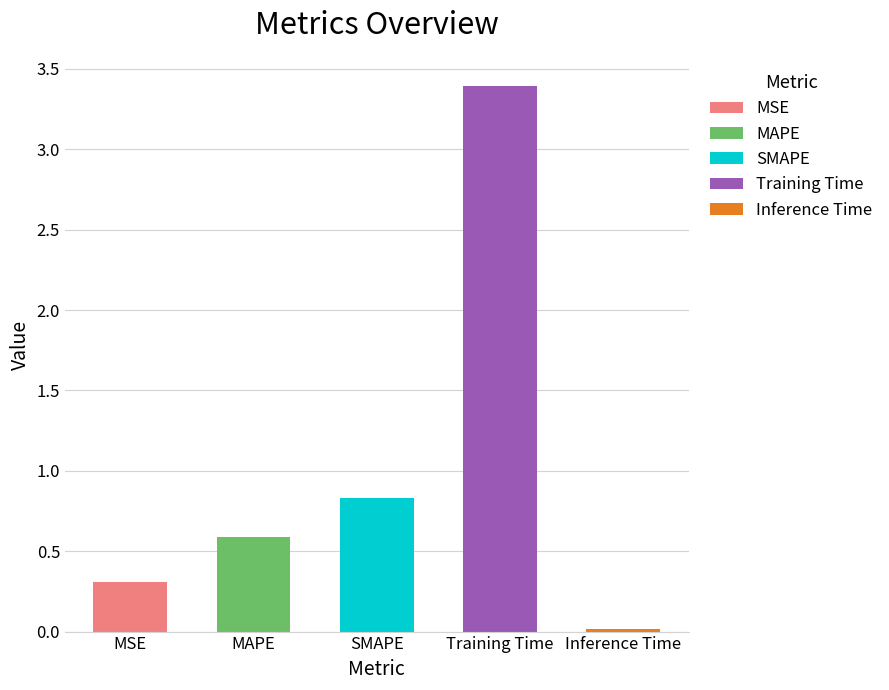

At which category does the chart reach its minimum across all series?

Inference Time